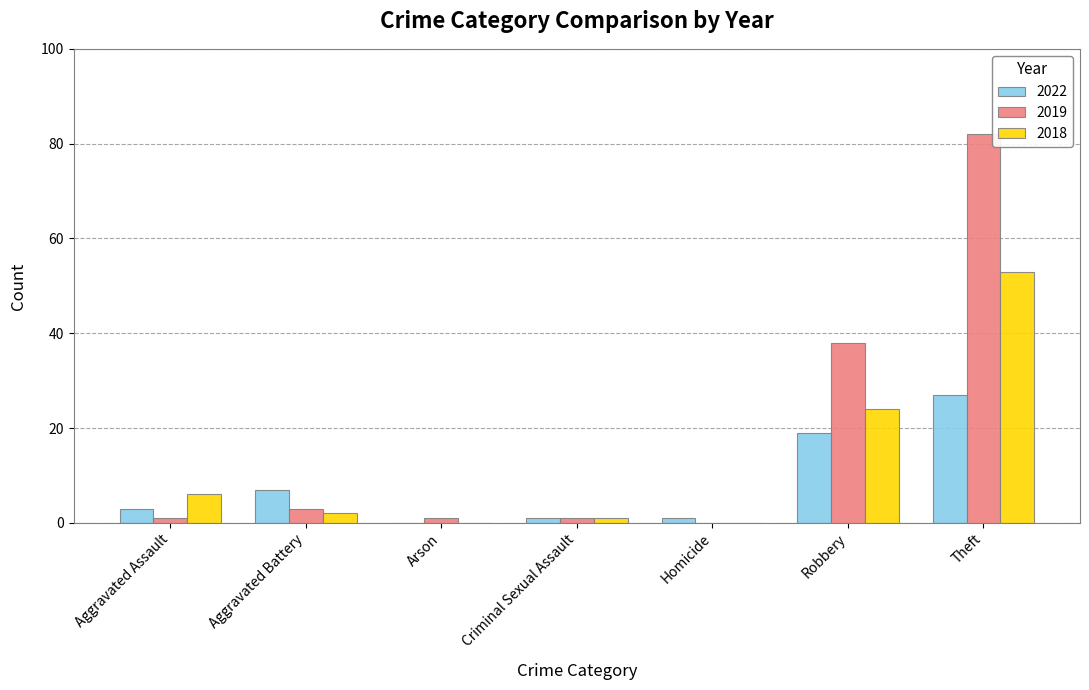

What is the spread (max minus min) of values at Arson?

1